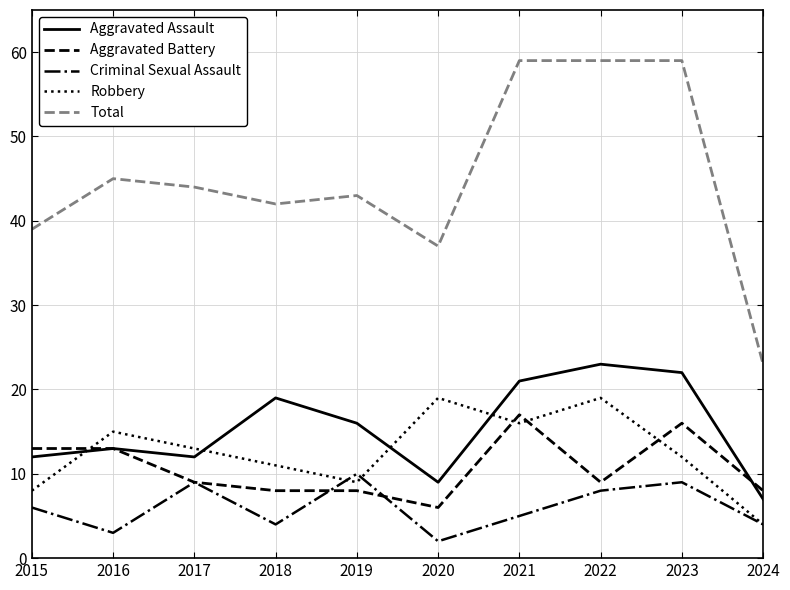

In Aggravated Assault, how many points are higher than both neighbors (excluding endpoints)?

3